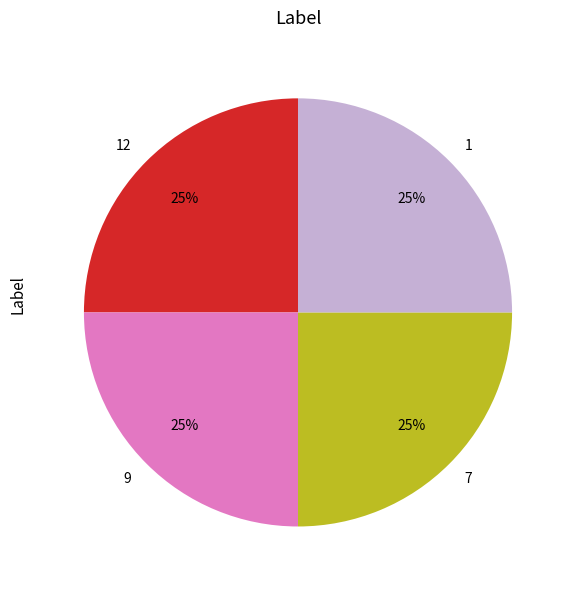

Approximately how many times larger is the value at 1 compared to 7?

1.0